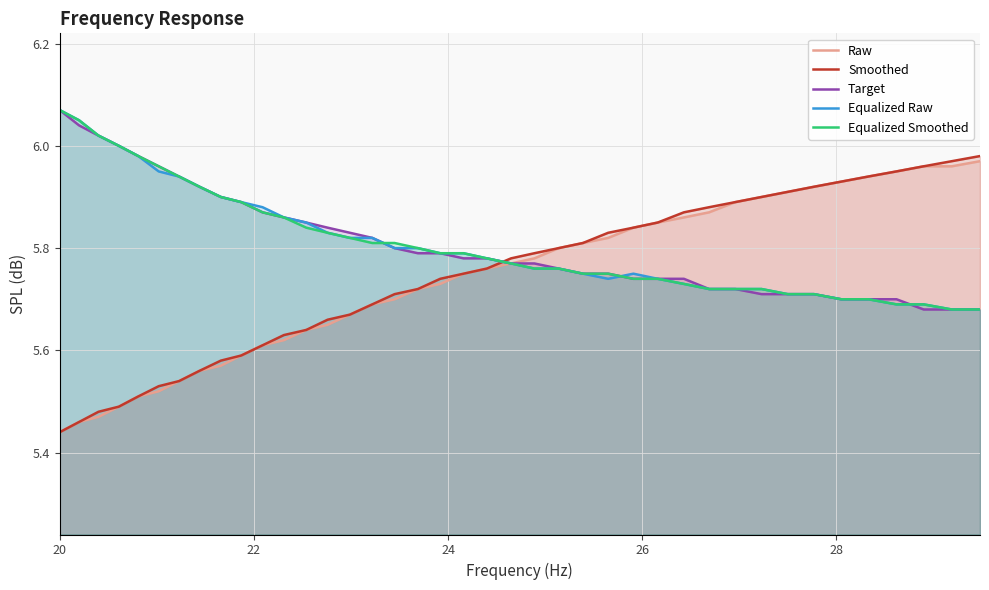

What is the average value of the Target series?

5.8